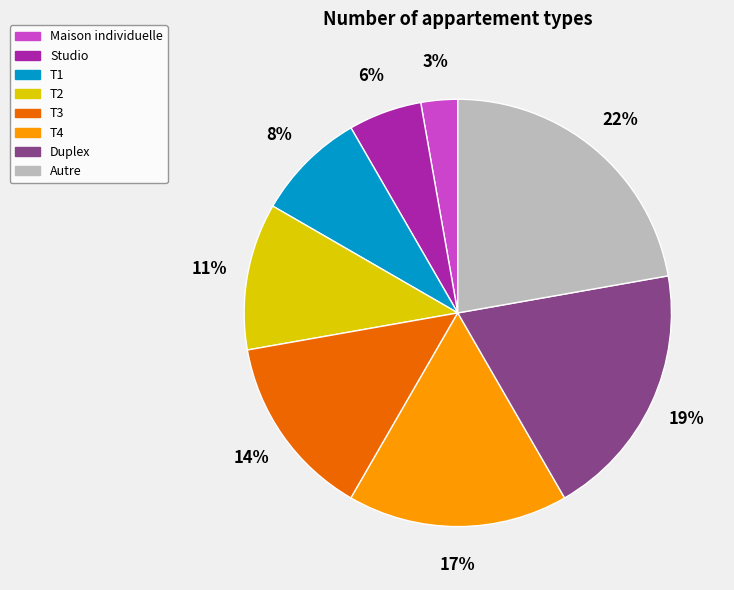

To the nearest percent, what is the combined percentage of Autre and T3?

36%